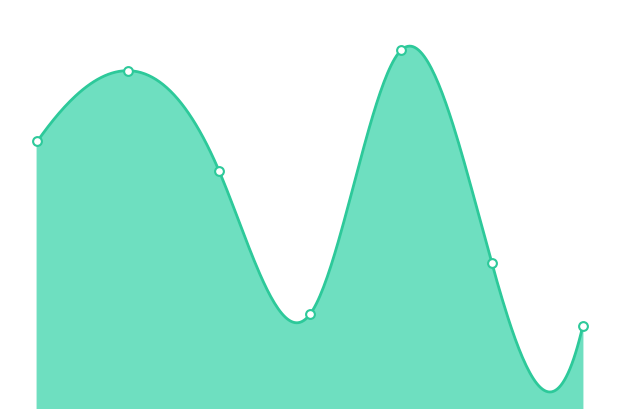

Approximately how many times larger is the value at 4 compared to 5?

1.3